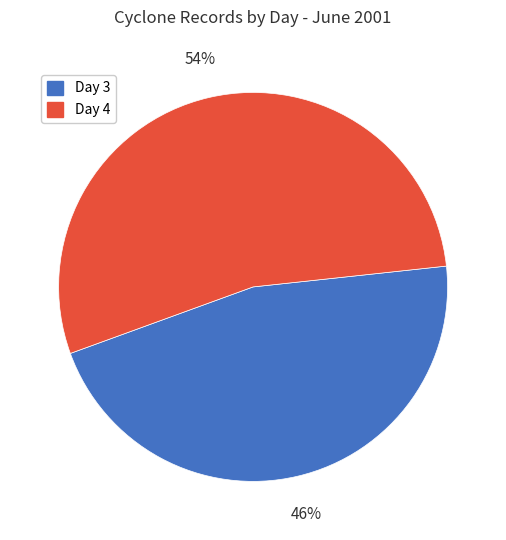

Count the number of slices in the pie.

2